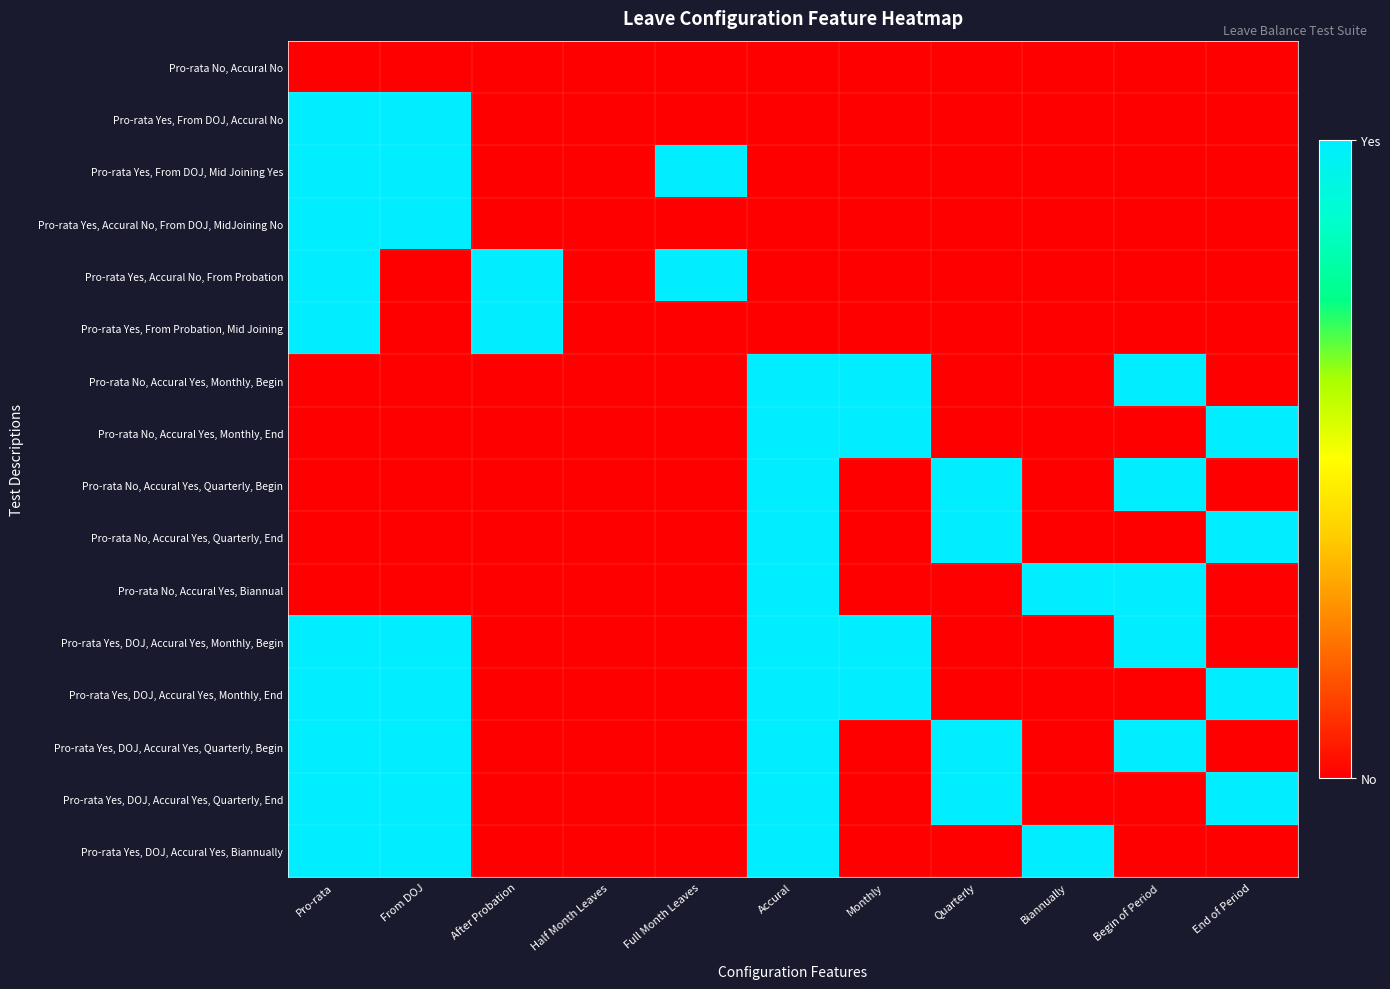

How many distinct data groups are displayed?

16